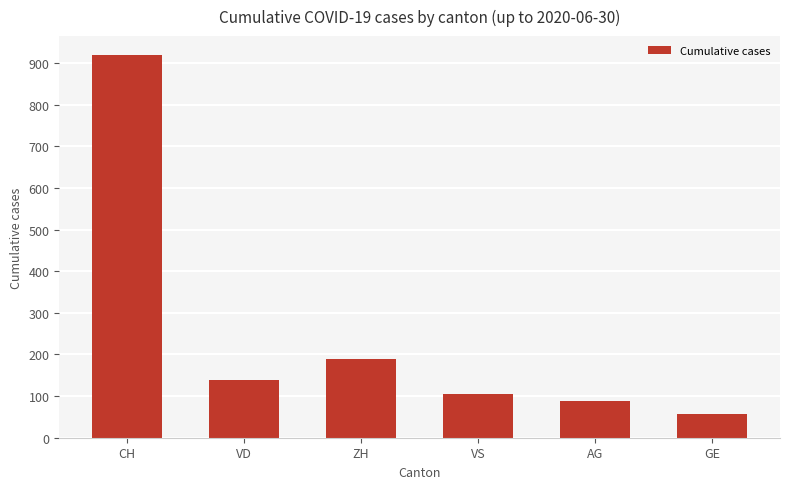

The value at GE is 57. True or false?

True